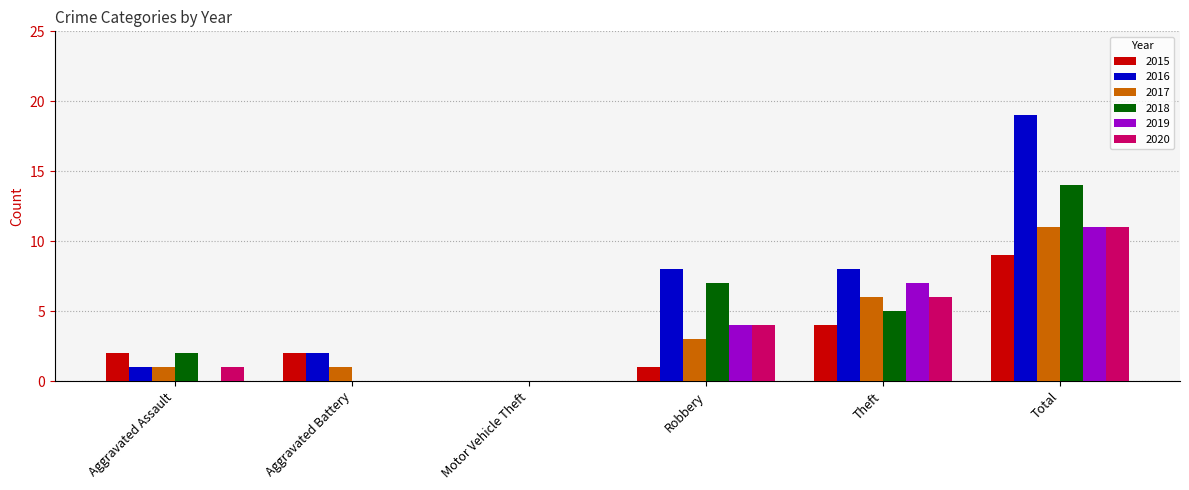

What is the total value across all series at Robbery?

27